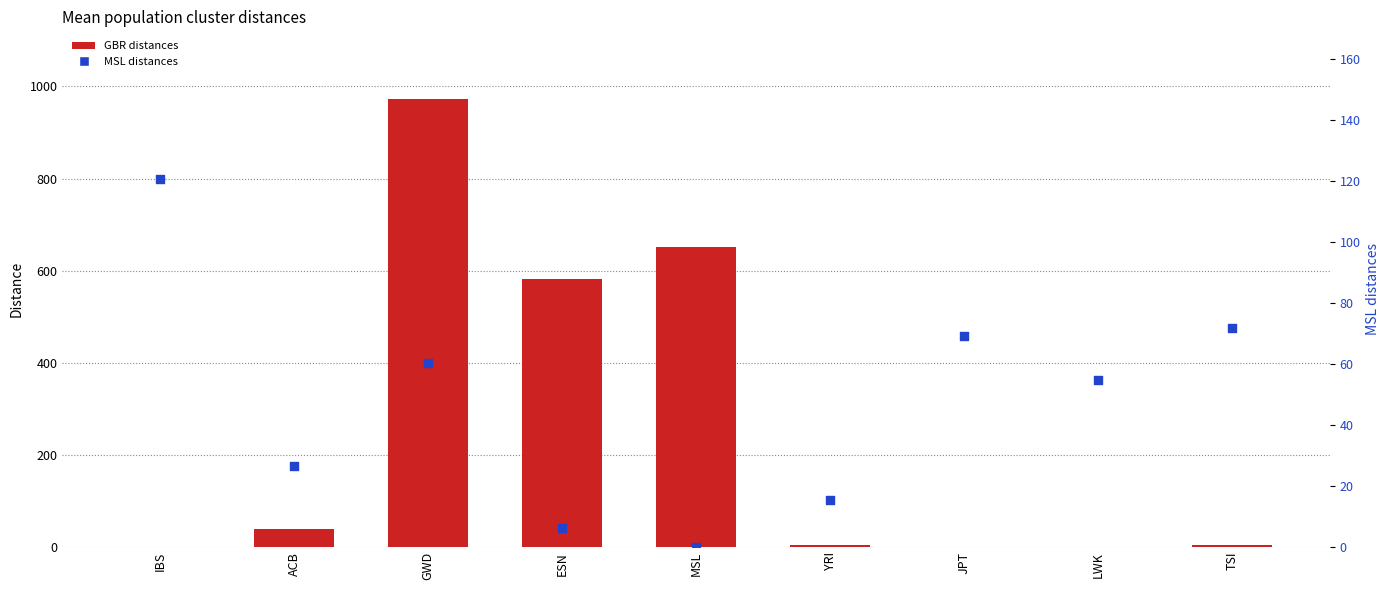

At which category is the sum across all series the highest?

GWD